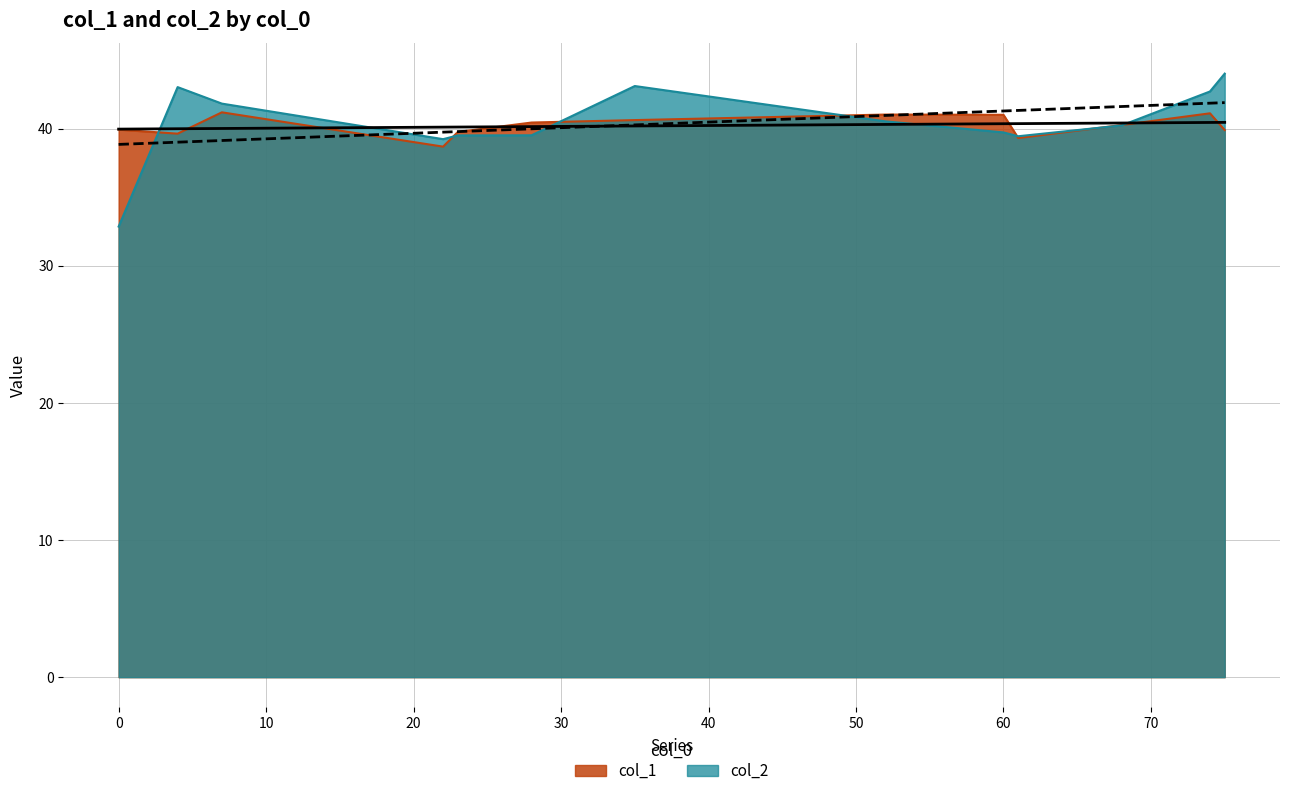

The value of col_2 at 60 is 53.2. True or false?

False